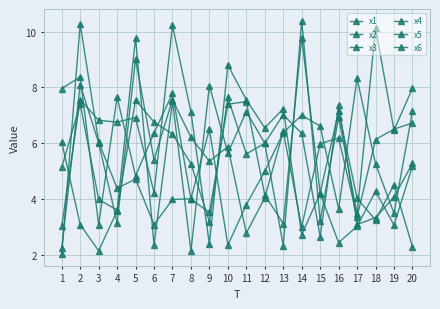

What is the value of the x5 point at the 10th from the left?

5.7